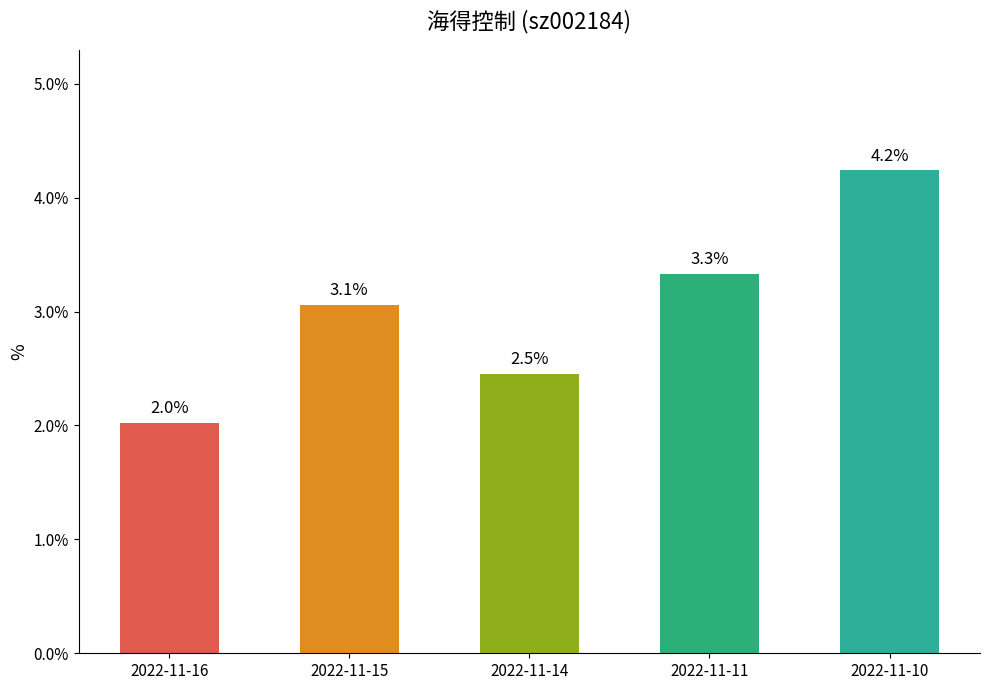

Rank the categories by value from highest to lowest.

2022-11-10, 2022-11-11, 2022-11-15, 2022-11-14, 2022-11-16